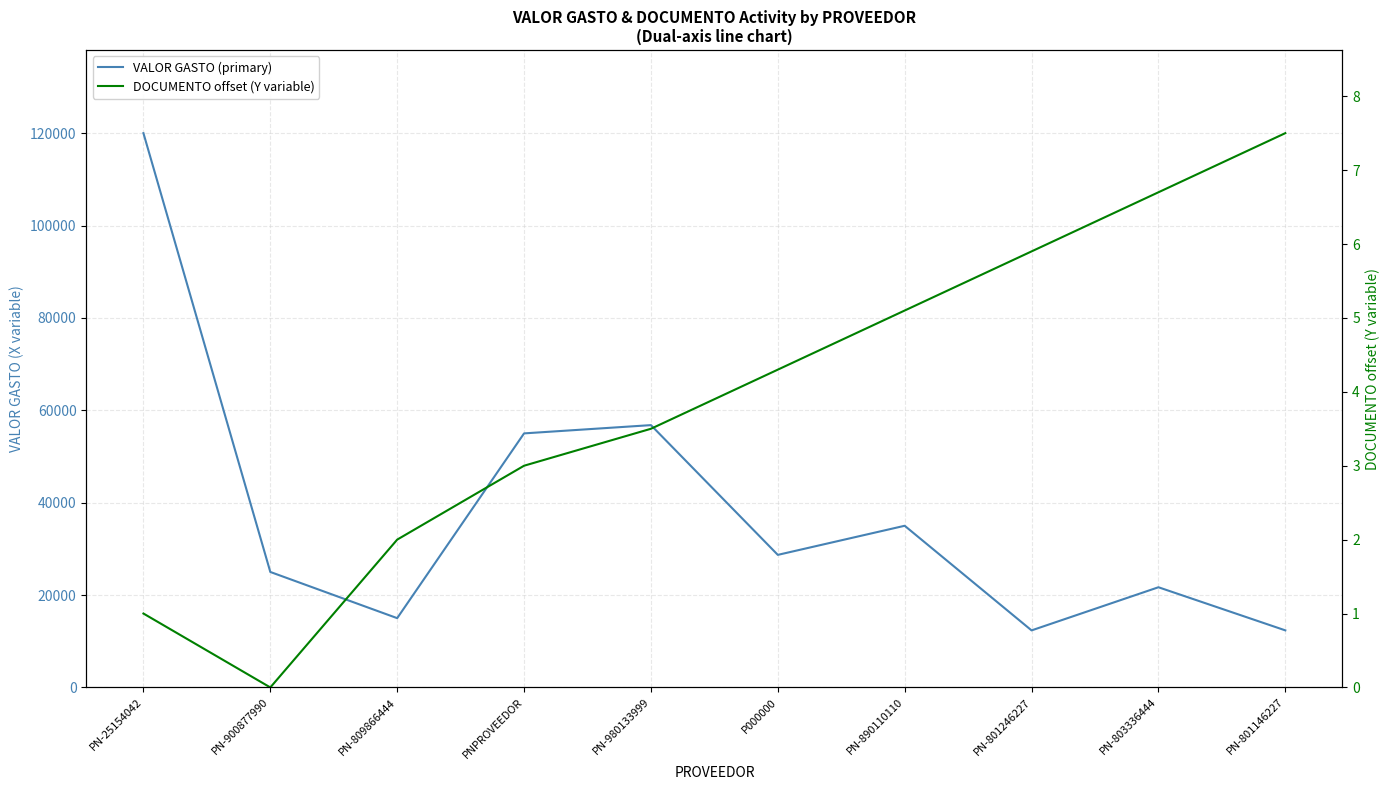

How many lines are shown in the chart?

2